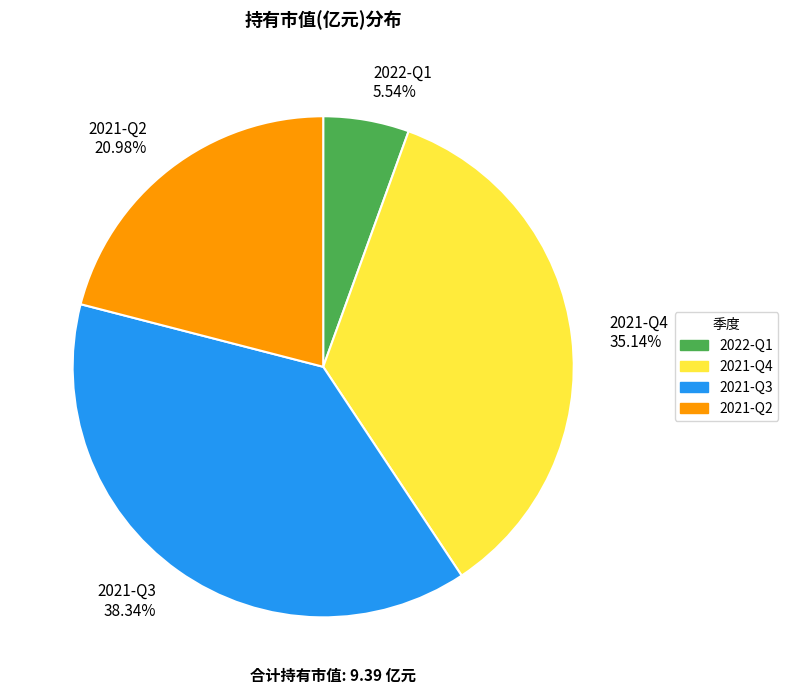

Count the number of slices in the pie.

4